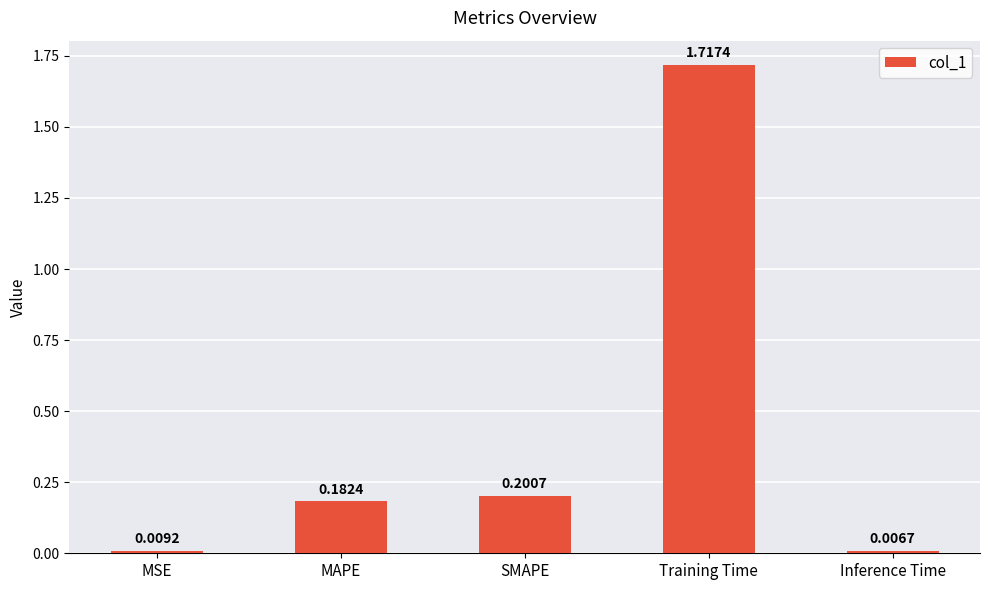

Count the number of categories in the chart.

5